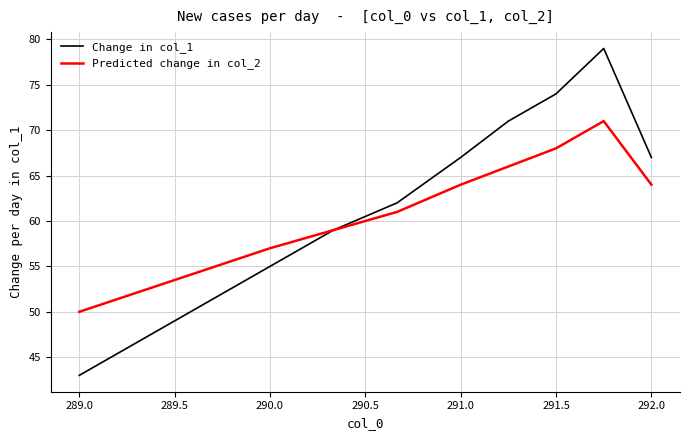

What is the maximum value for Predicted change in col_2?

71